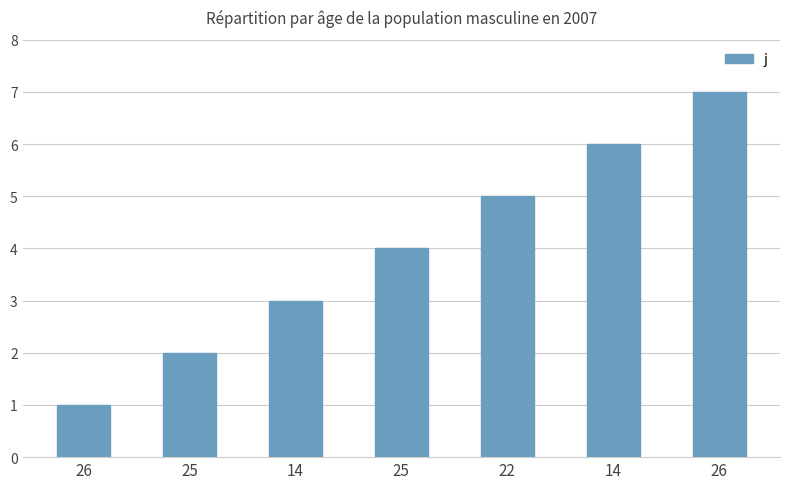

What is the maximum value shown in the chart?

7